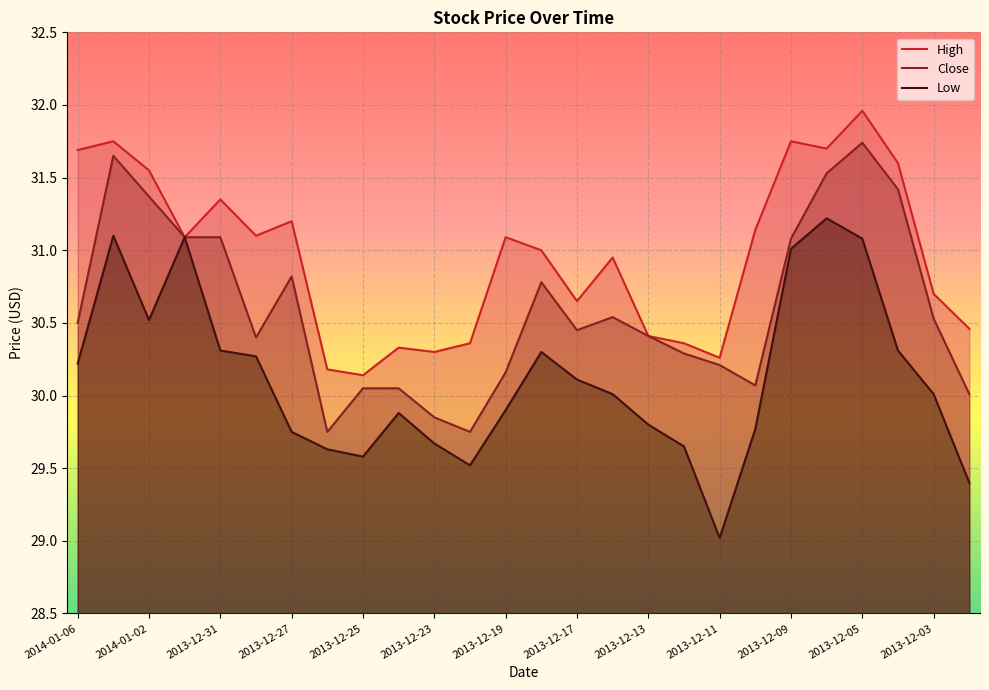

At which label is Close closest to 30?

2013-12-02